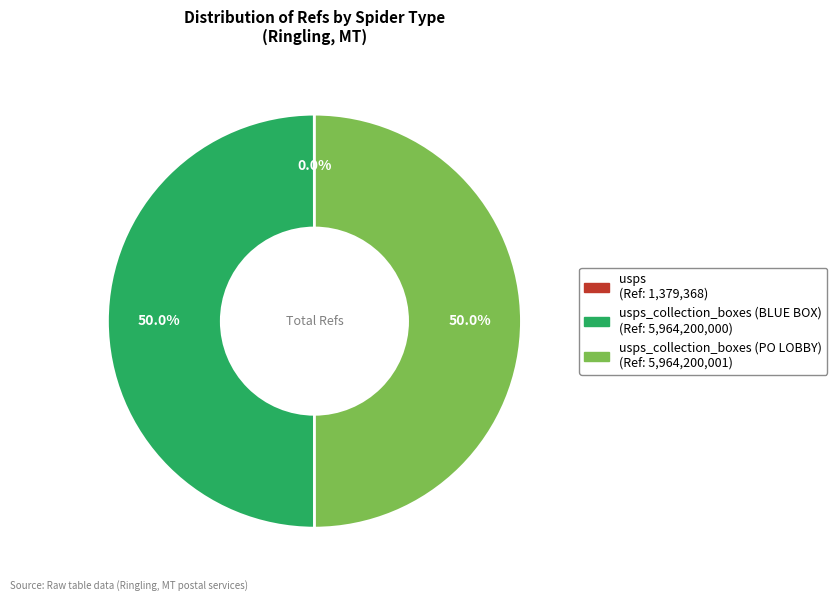

Which slice is the largest?

usps_collection_boxes (PO LOBBY)